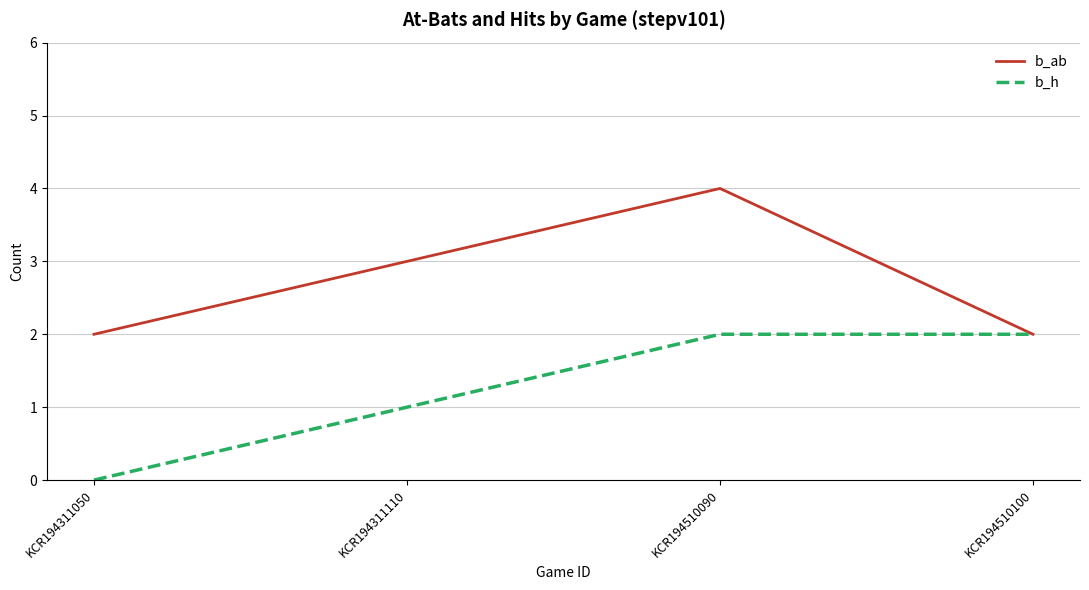

Reading right to left, what are all the values shown in this chart?

b_ab: 2	4	3	2
b_h: 2	2	1	0